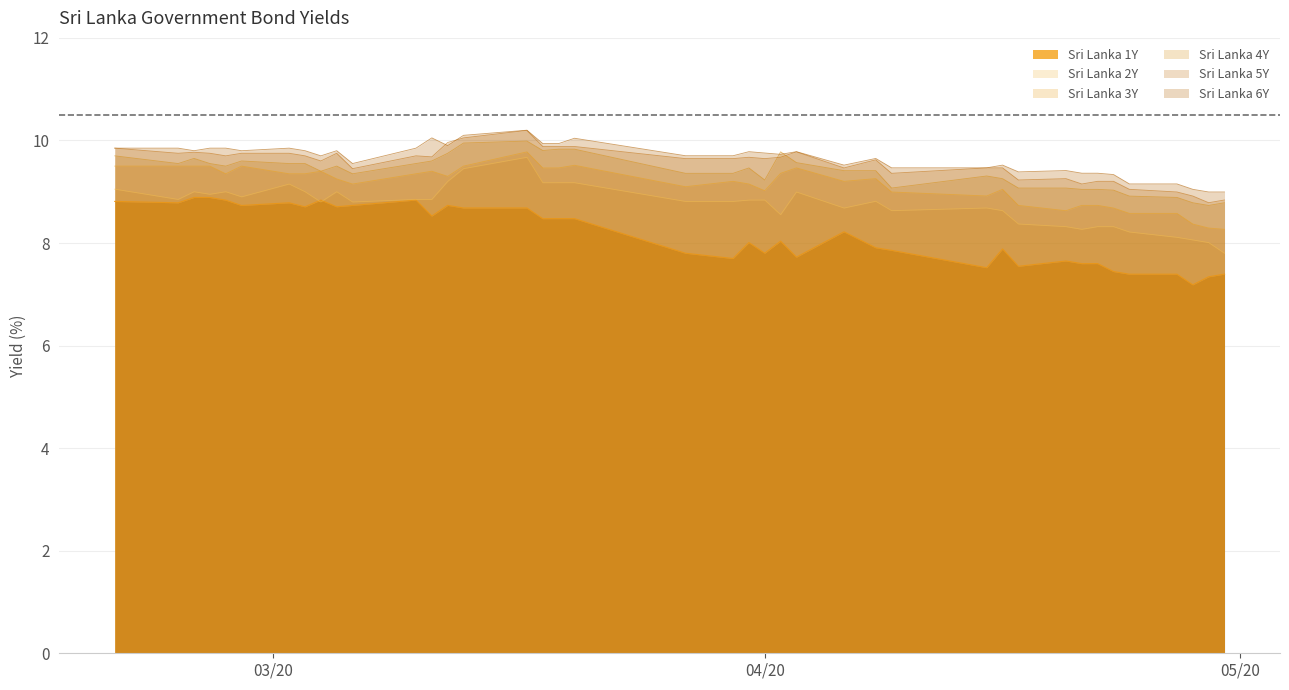

True or false: Sri Lanka 5Y and Sri Lanka 2Y intersect in this chart.

False